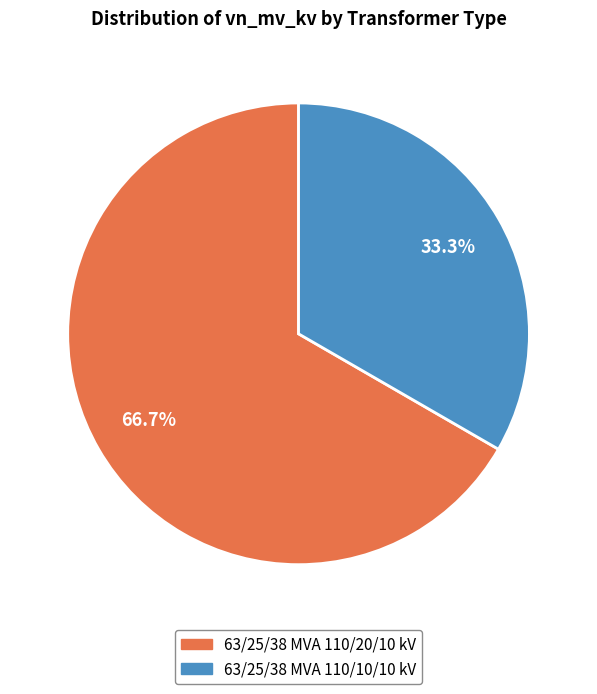

Count the number of slices in the pie.

2